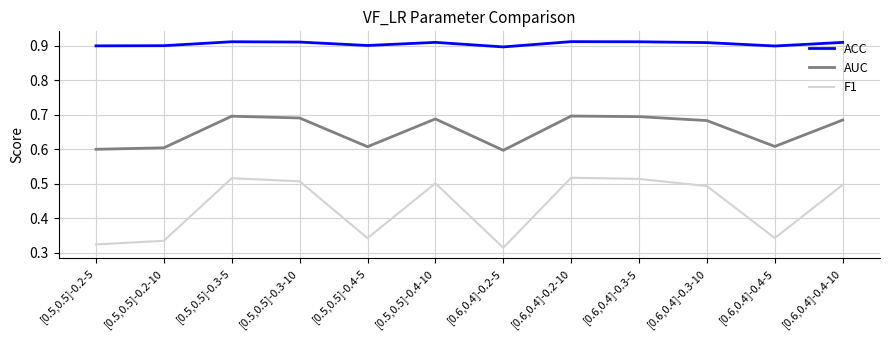

What is the total value across all series at [0.5,0.5]-0.2-5?

1.8